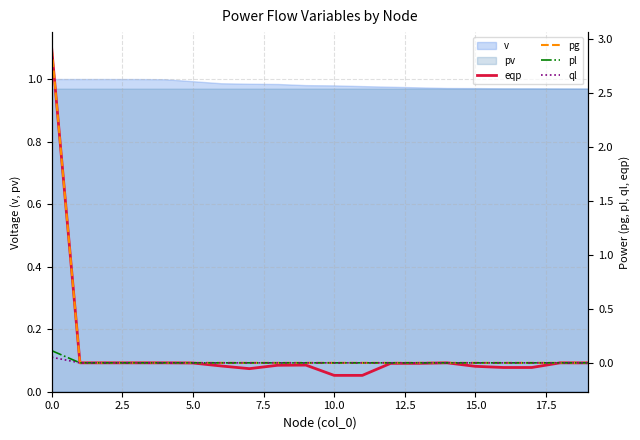

At how many categories does at least one series exceed 2?

1